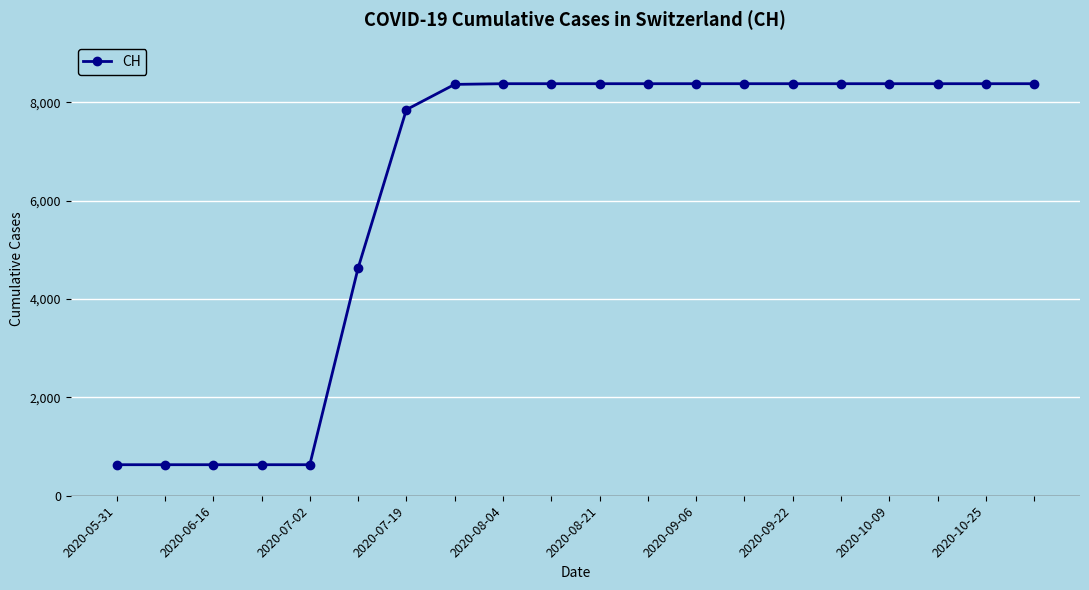

What is the difference between the second highest and second lowest values?

7745